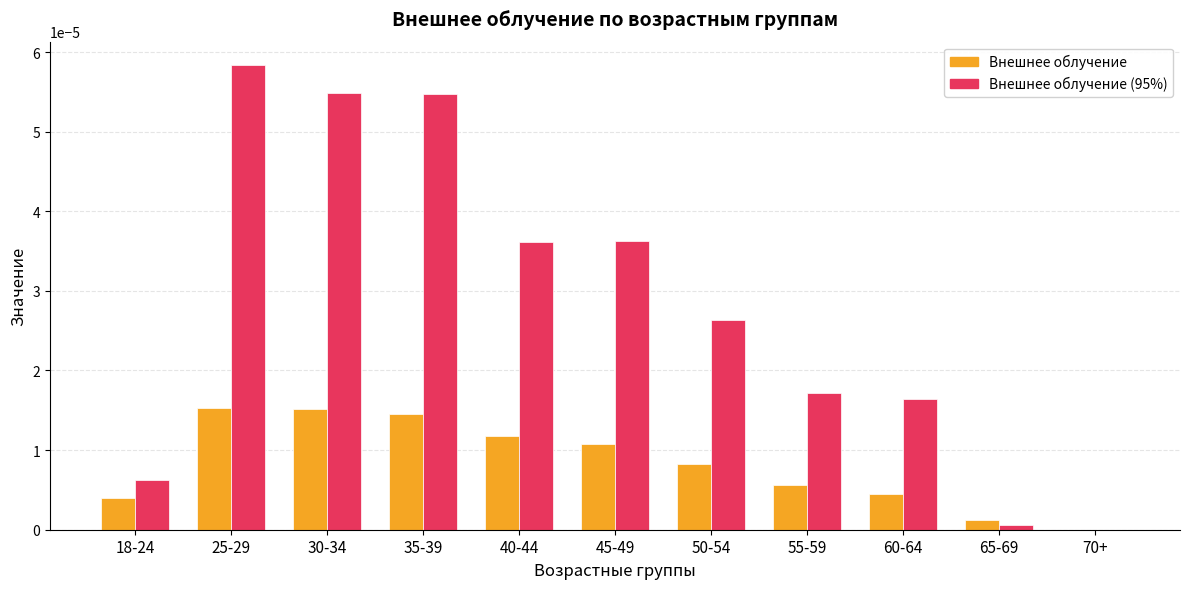

At which label does Внешнее облучение (95%) reach its peak?

25-29